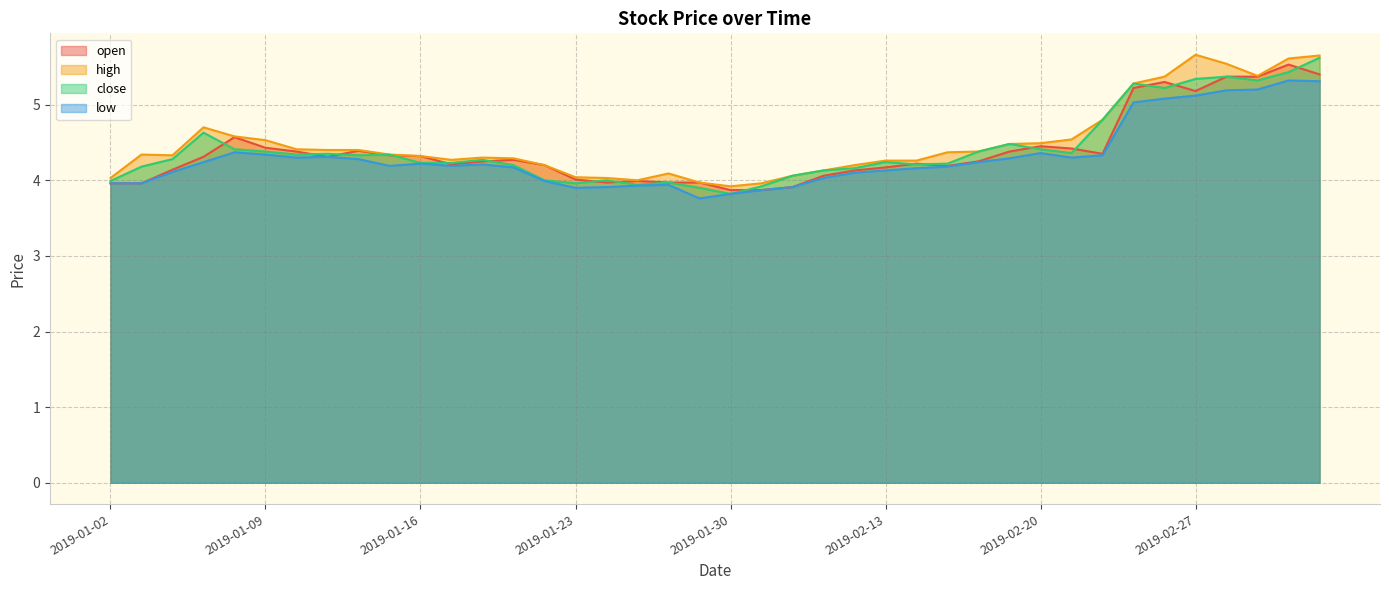

Reading right to left, what are all the values shown in this chart?

open: 5.4	5.5	5.4	5.4	5.2	5.3	5.2	4.3	4.4	4.5	4.4	4.2	4.2	4.2	4.2	4.1	4.1	3.9	3.9	3.9	4.0	4.0	4.0	4.0	4.0	4.2	4.3	4.2	4.2	4.3	4.3	4.4	4.3	4.4	4.4	4.6	4.3	4.1	4.0	4.0
high: 5.7	5.6	5.4	5.5	5.7	5.4	5.3	4.8	4.5	4.5	4.5	4.4	4.4	4.3	4.3	4.2	4.1	4.1	4.0	3.9	4.0	4.1	4.0	4.0	4.0	4.2	4.3	4.3	4.3	4.3	4.3	4.4	4.4	4.4	4.5	4.6	4.7	4.3	4.3	4.0
close: 5.6	5.4	5.3	5.4	5.3	5.2	5.3	4.8	4.4	4.4	4.5	4.4	4.2	4.2	4.2	4.2	4.1	4.1	3.9	3.8	3.9	4.0	3.9	4.0	4.0	4.0	4.2	4.3	4.2	4.2	4.3	4.3	4.3	4.3	4.4	4.4	4.6	4.3	4.2	4.0
low: 5.3	5.3	5.2	5.2	5.1	5.1	5.0	4.3	4.3	4.4	4.3	4.2	4.2	4.2	4.1	4.1	4.0	3.9	3.9	3.8	3.8	3.9	3.9	3.9	3.9	4.0	4.2	4.2	4.2	4.2	4.2	4.3	4.3	4.3	4.3	4.4	4.2	4.1	4.0	4.0